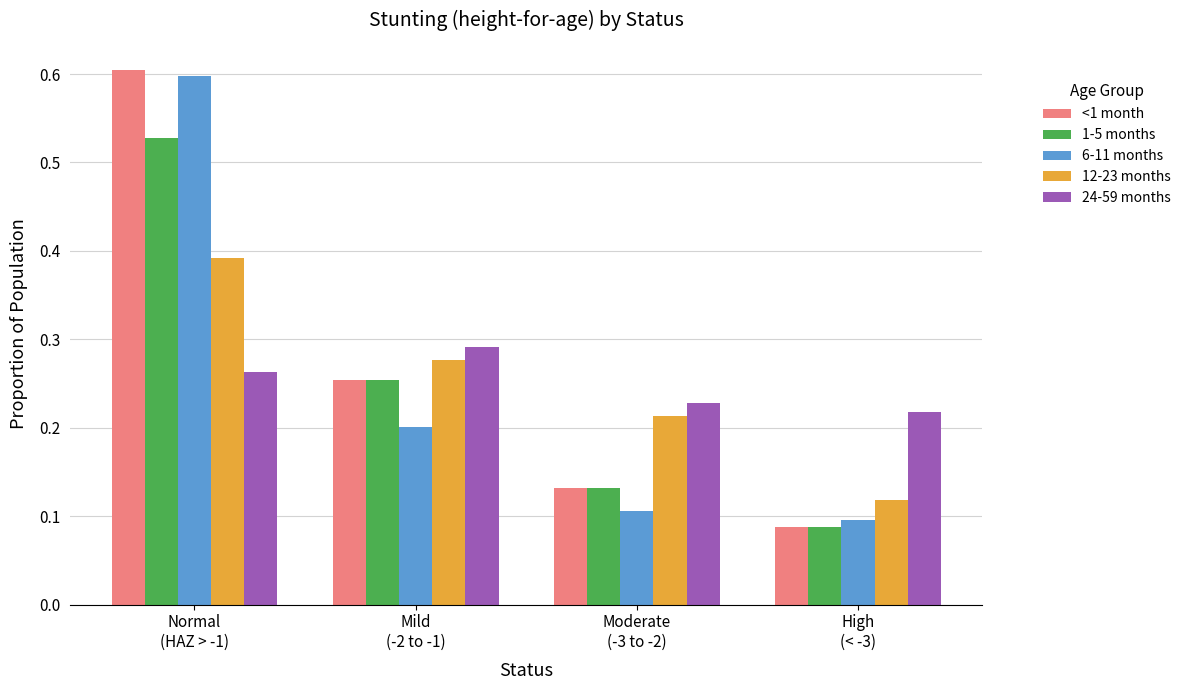

What is the label of the 3rd bar from the left?

Moderate
(-3 to -2)